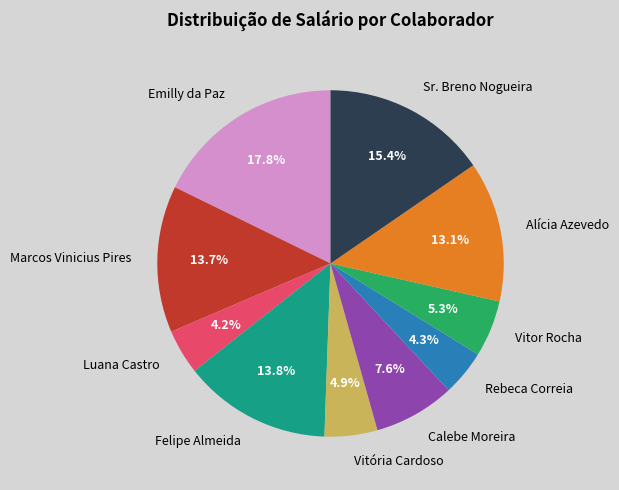

Which slice is the largest?

Emilly da Paz